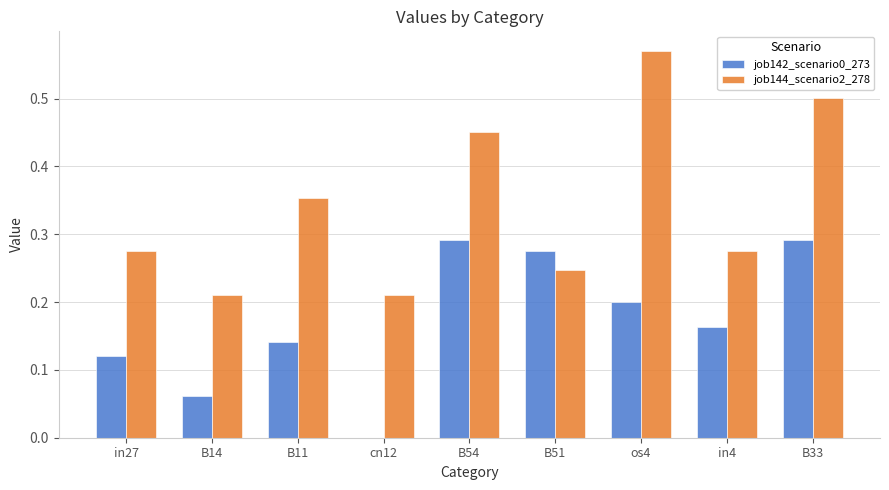

What is the sum of all job144_scenario2_278 values?

3.1